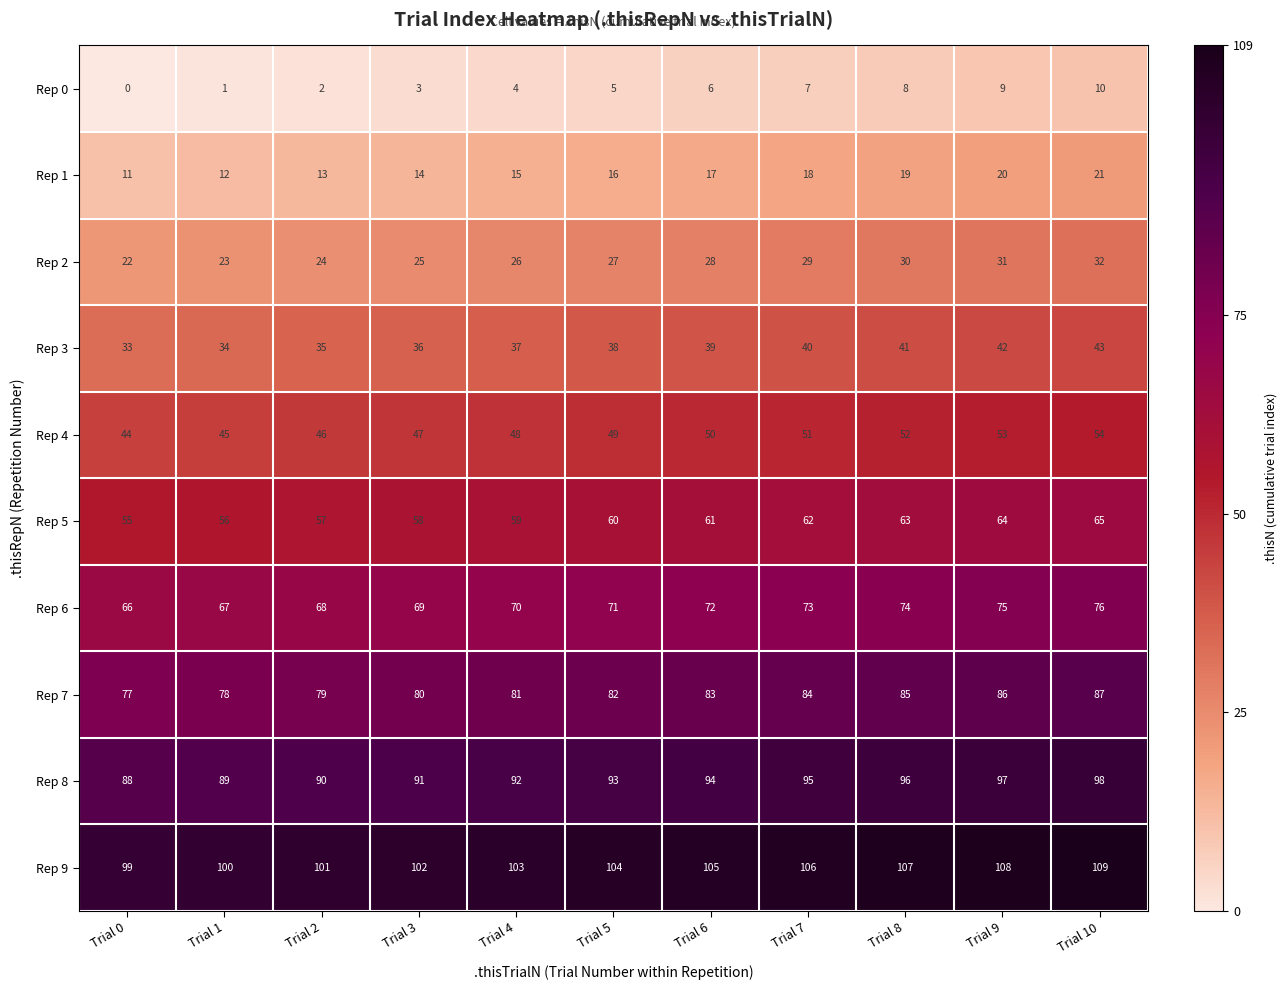

Which category has the lowest value in the Rep 7 series?

Trial 0